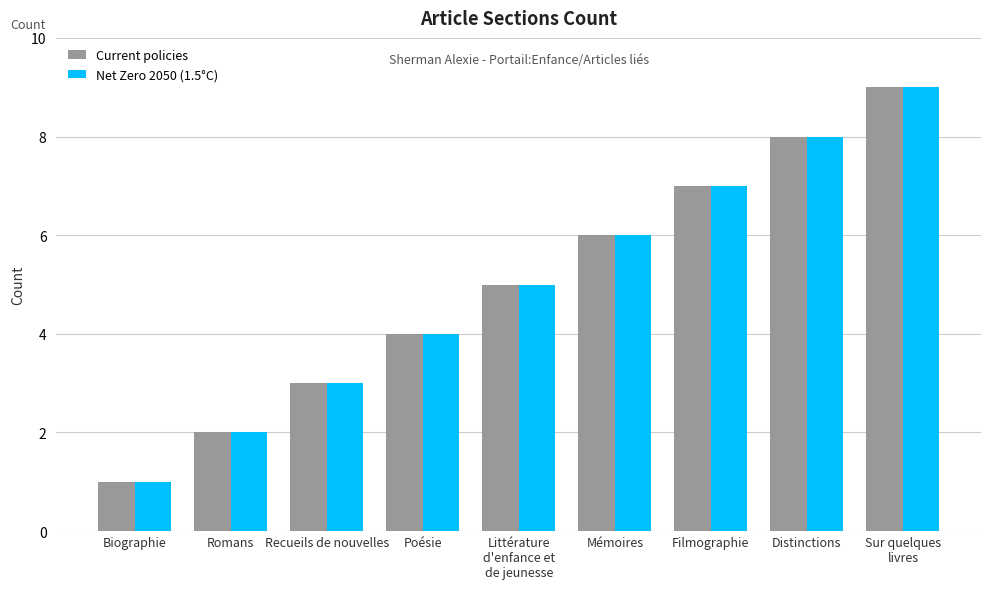

What are all the series names shown in the legend?

Current policies, Net Zero 2050 (1.5°C)